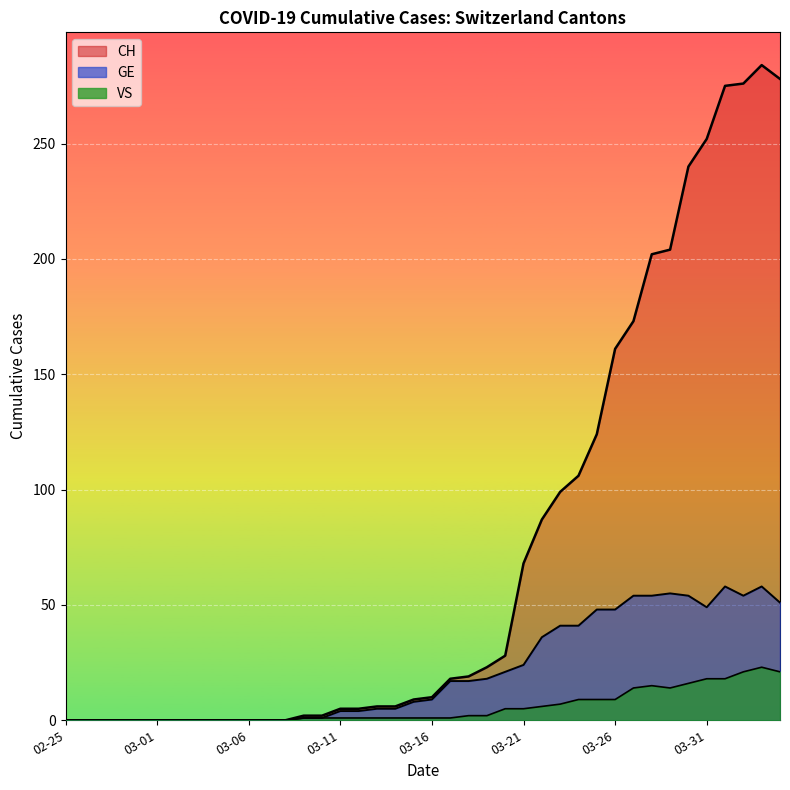

What is the maximum value shown in the chart?

284